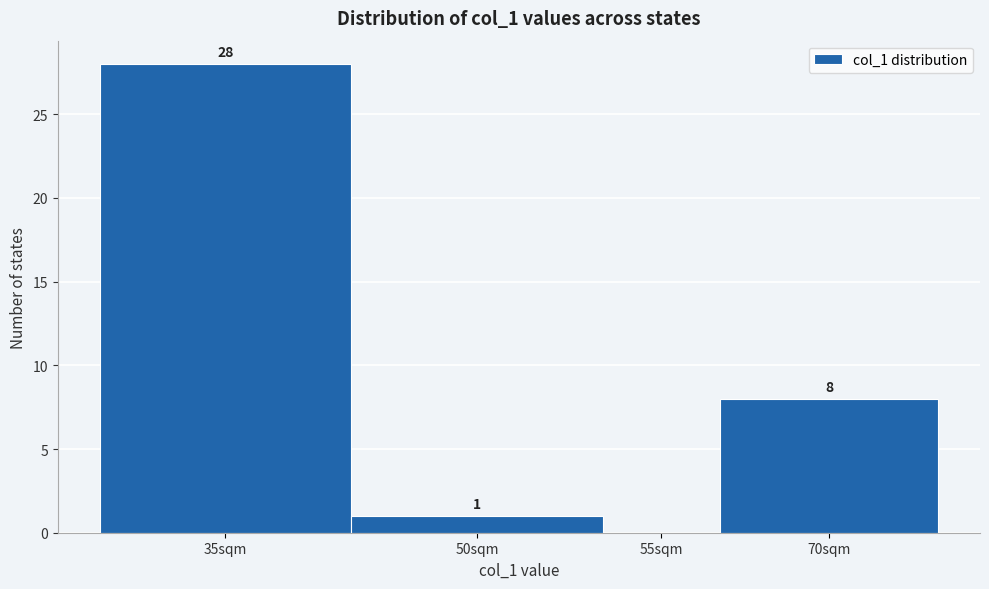

Reading left to right, what are all the values shown in this chart?

35sqm=28	50sqm=1	55sqm=0	70sqm=8